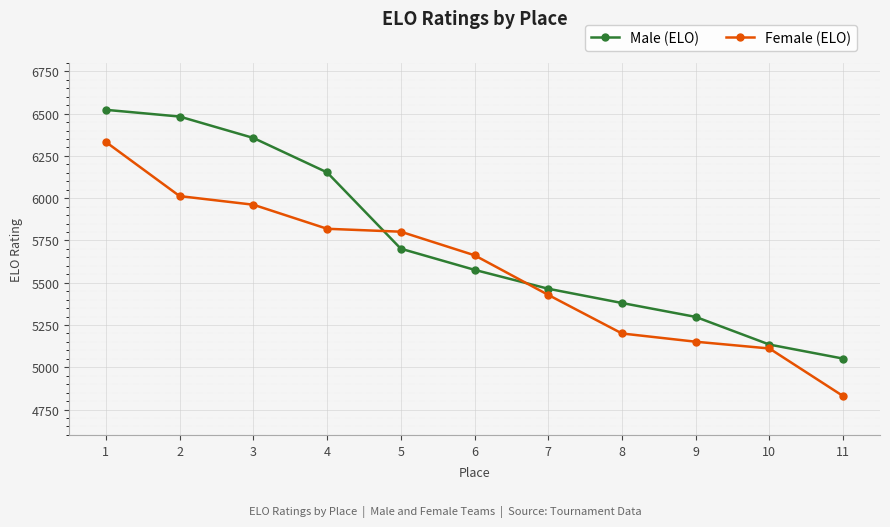

What is the total value across all series at 2?

12495.0